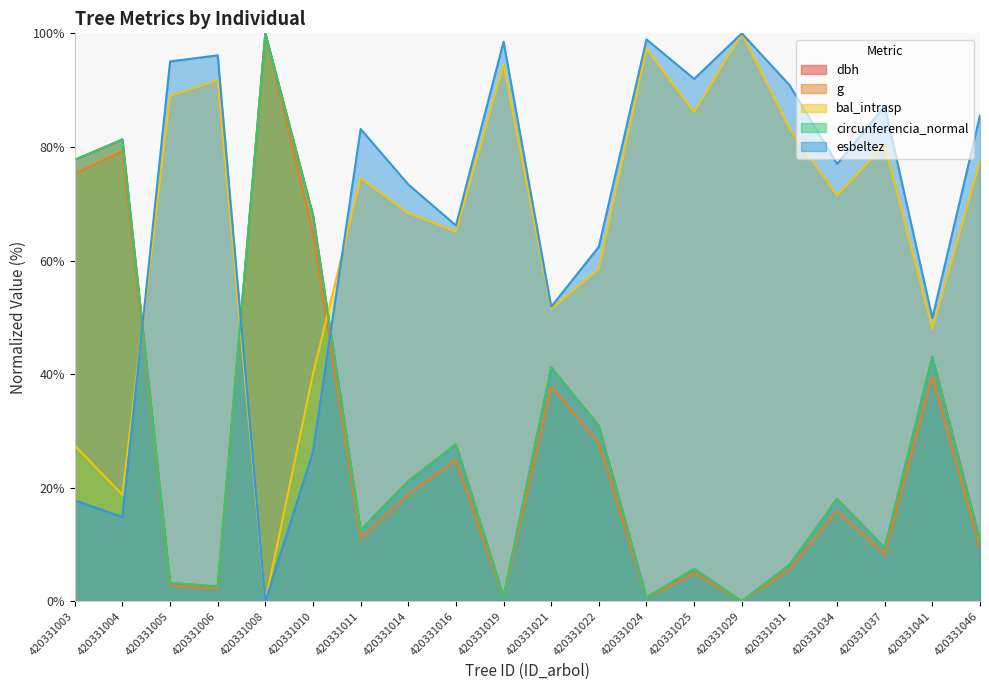

At which label does circunferencia_normal reach its peak?

420331008